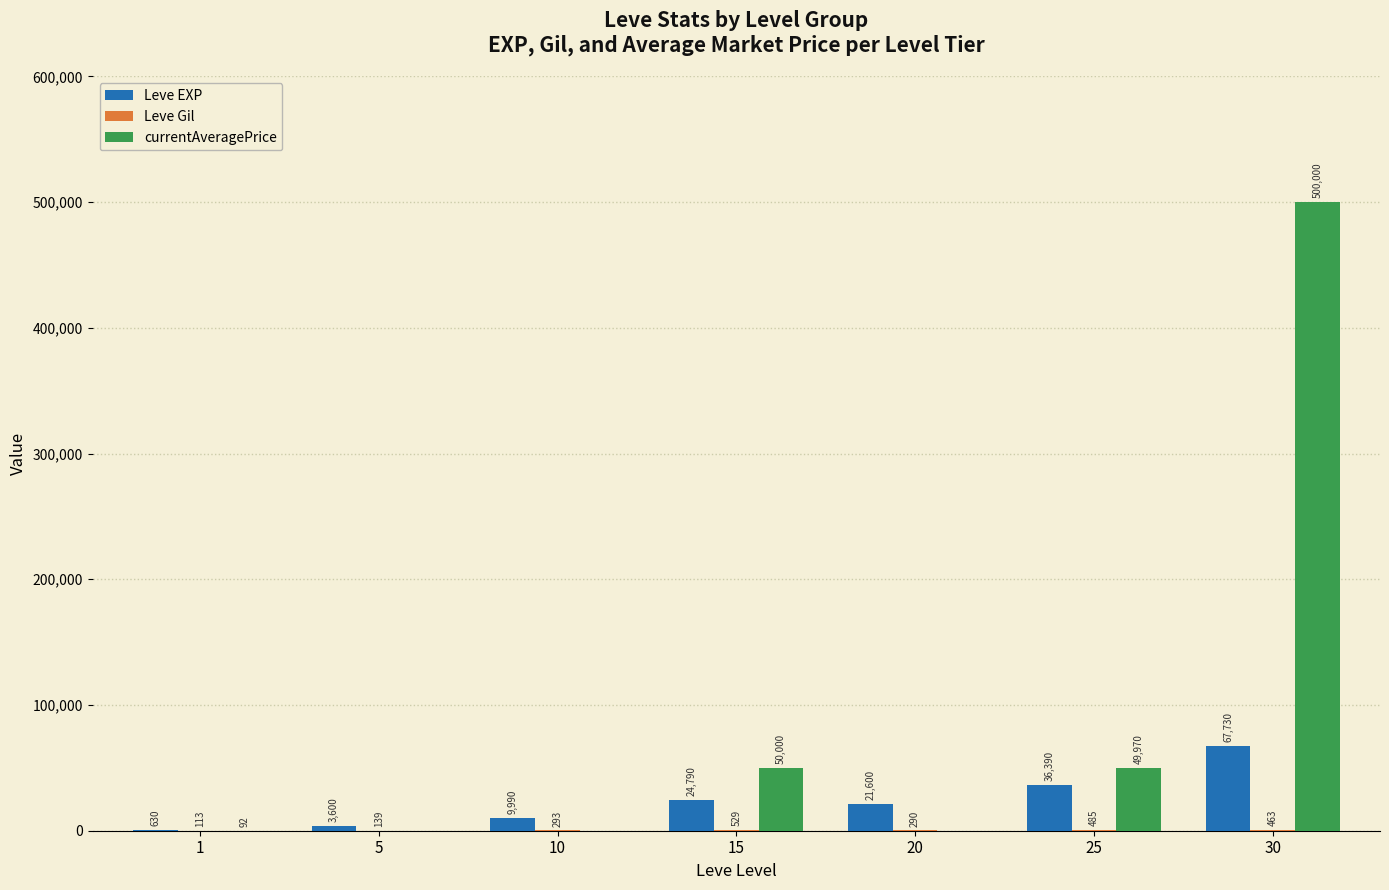

Is the value of currentAveragePrice at 20 greater than the value of Leve EXP at 20?

No